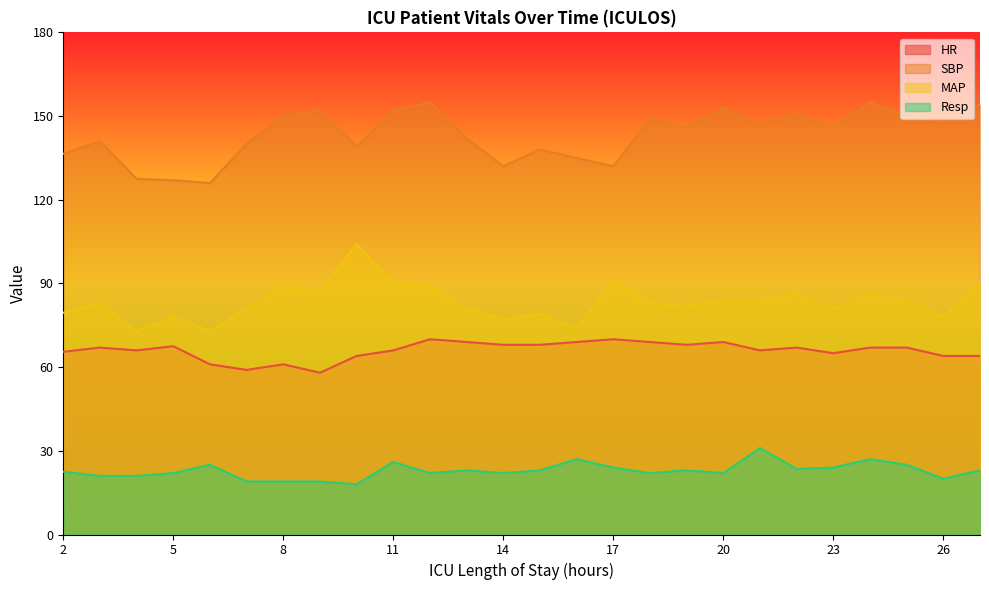

What is the sum of all MAP values?

2166.5